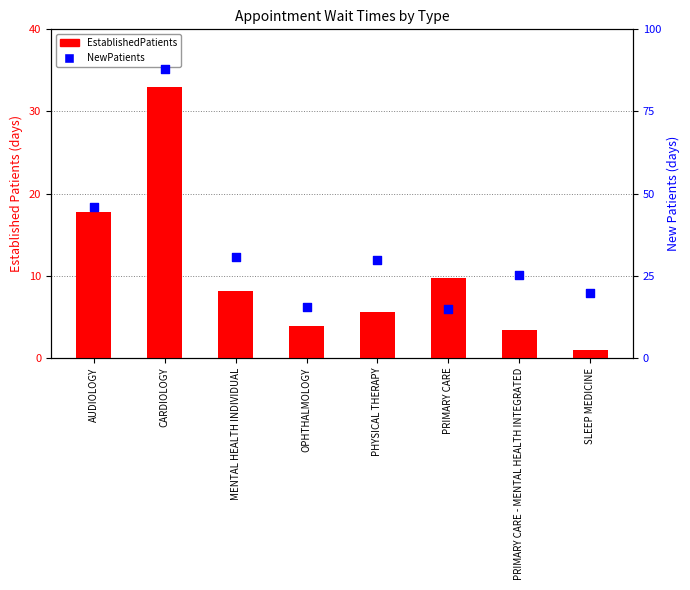

What are all the series names shown in the legend?

EstablishedPatients, NewPatients